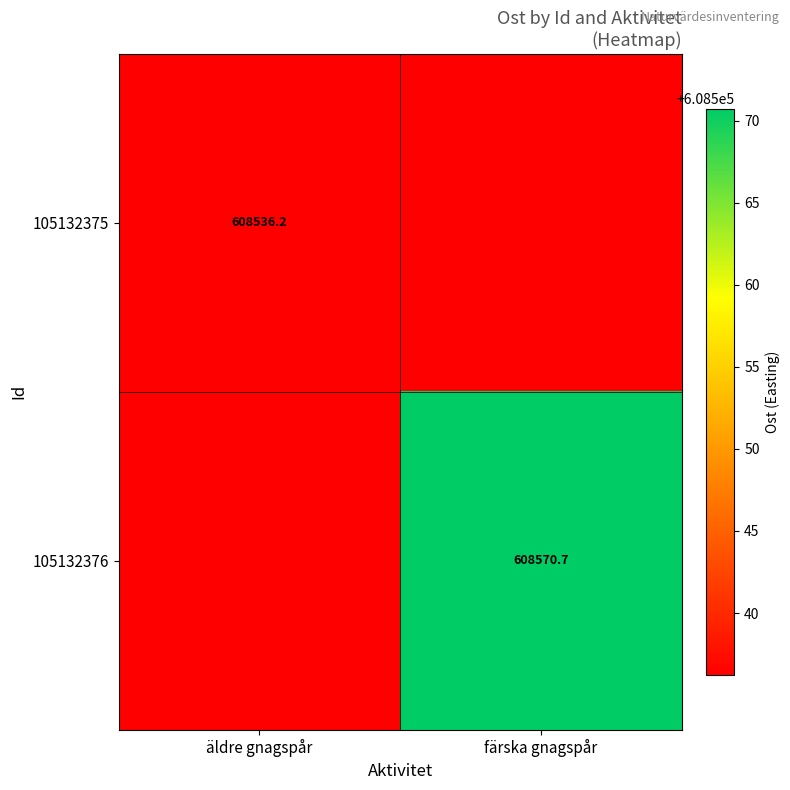

Between äldre gnagspår and färska gnagspår, which is larger?

äldre gnagspår